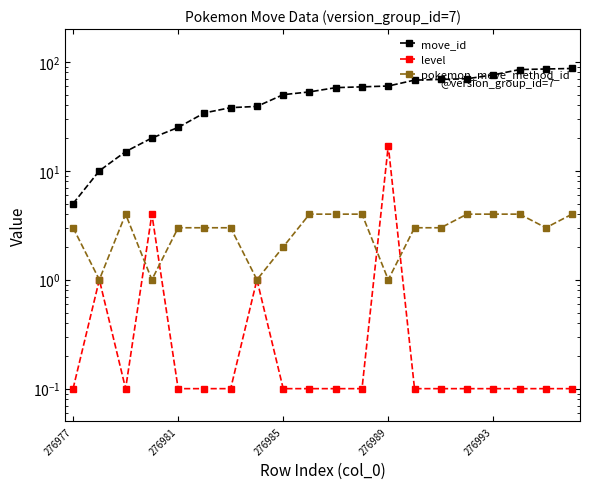

Rank the series by their maximum value, from highest to lowest.

move_id, level, pokemon_move_method_id